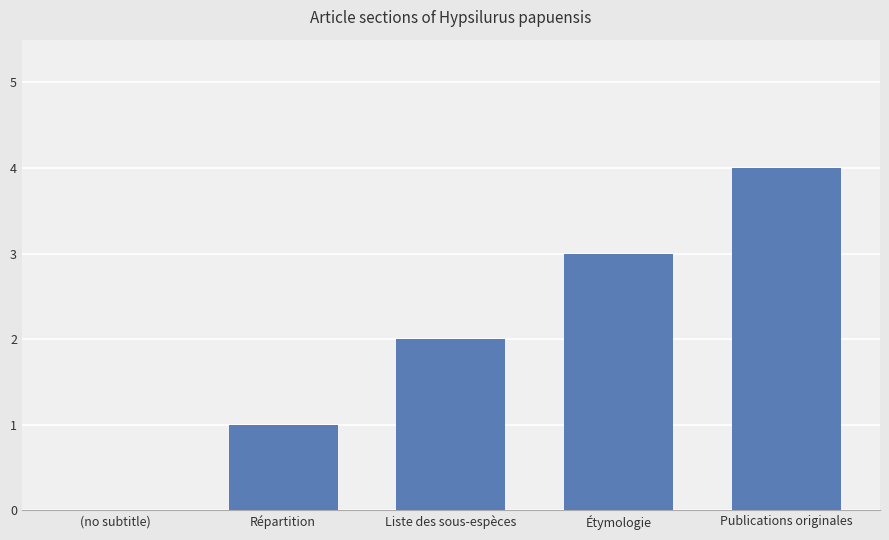

Where is the data nearest to the value 2?

Liste des sous-espèces